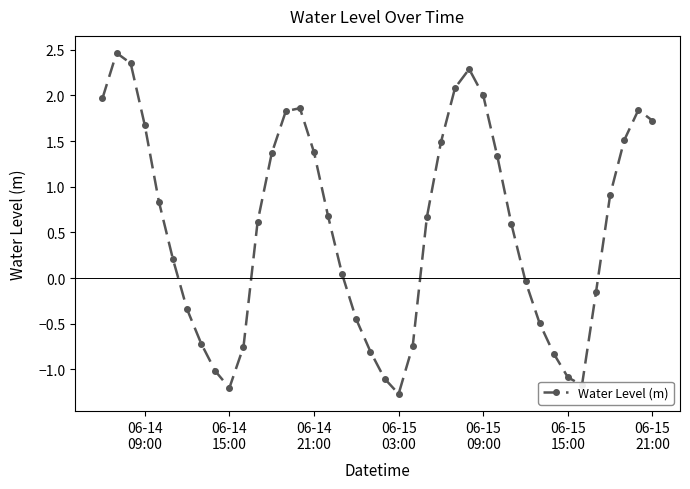

What is the greatest value displayed?

2.5